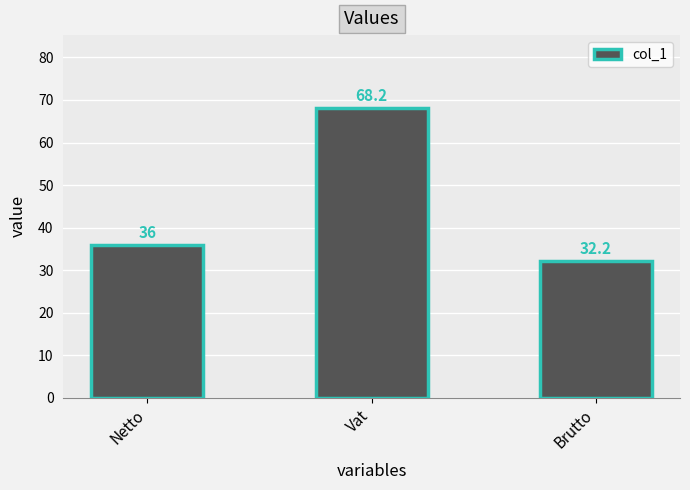

Reading left to right, transcribe all the data shown in this chart.

36.0	68.2	32.2